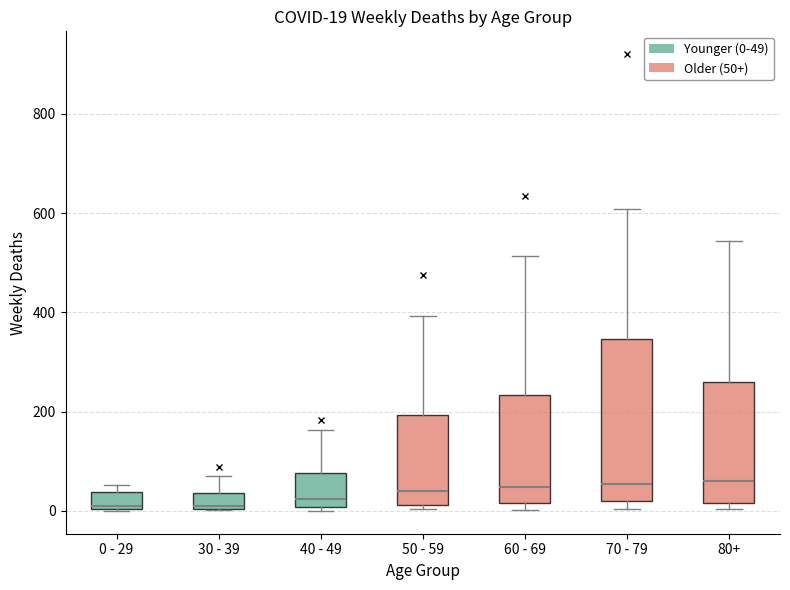

Which box is the tallest, from its lower edge to its upper edge?

70 - 79